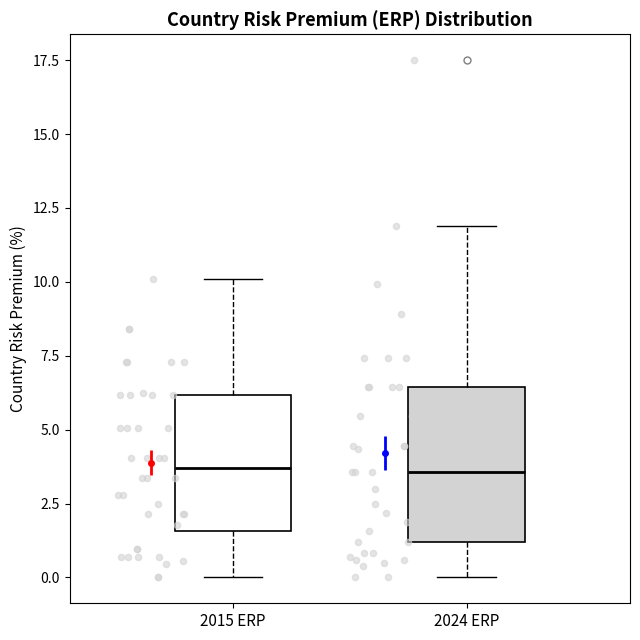

Reading left to right, transcribe this box plot: for each box, give where its median line is, the range the box spans, and where its two whiskers end, as read against the y-axis. The values are not printed on the chart, so give them approximately, as read against the axis.

2015 ERP: median 3.5, box 1.5 to 6.0, whiskers 0.0 to 10.0
2024 ERP: median 3.5, box 1.0 to 6.5, whiskers 0.0 to 12.0